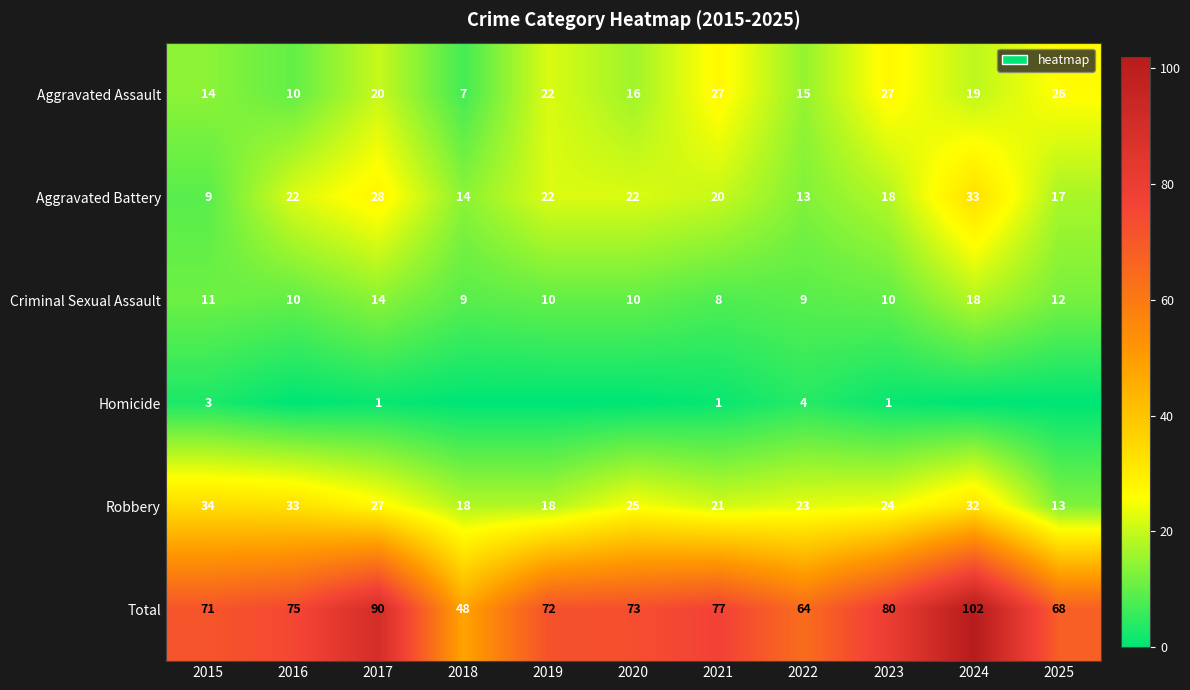

Read the Aggravated Battery value at 2023, to the nearest 5.

20